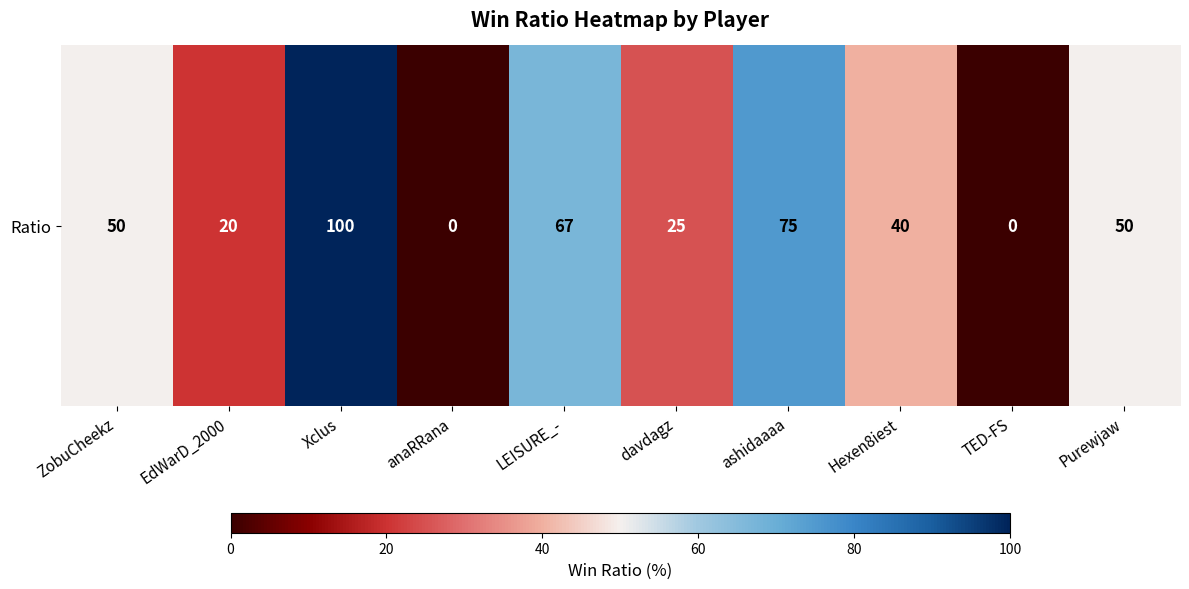

Is it true that the value at ashidaaaa is 41?

False